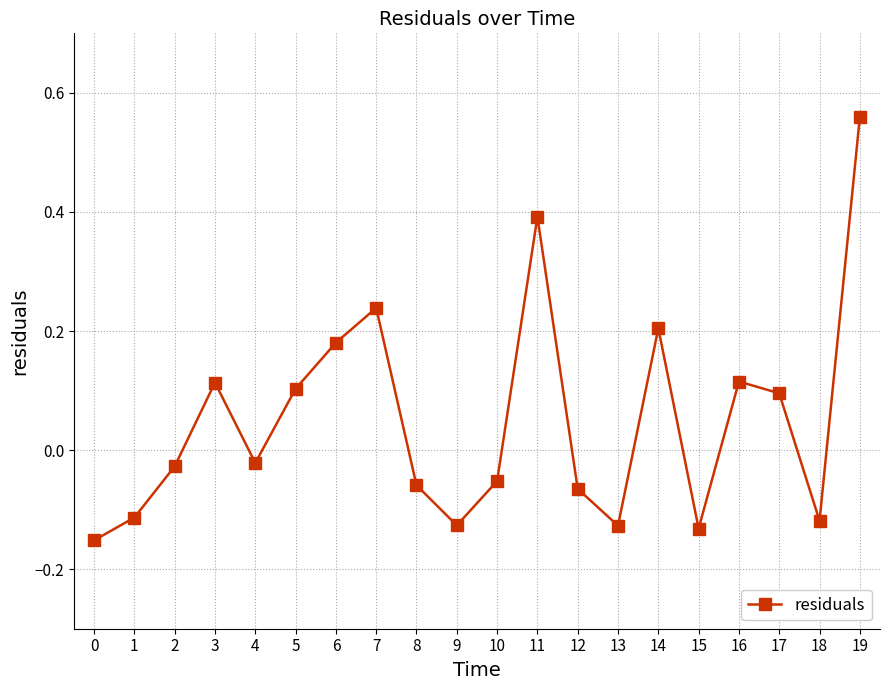

True or false: the data has more than 1 interior local peaks.

True